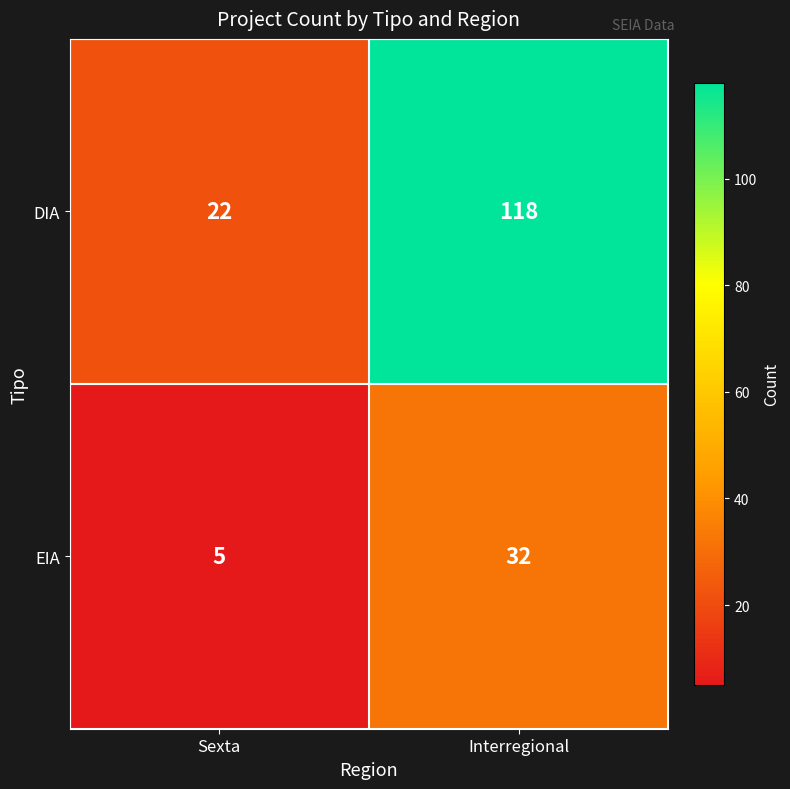

What is the approximate value of DIA at Sexta, to the nearest 5?

20